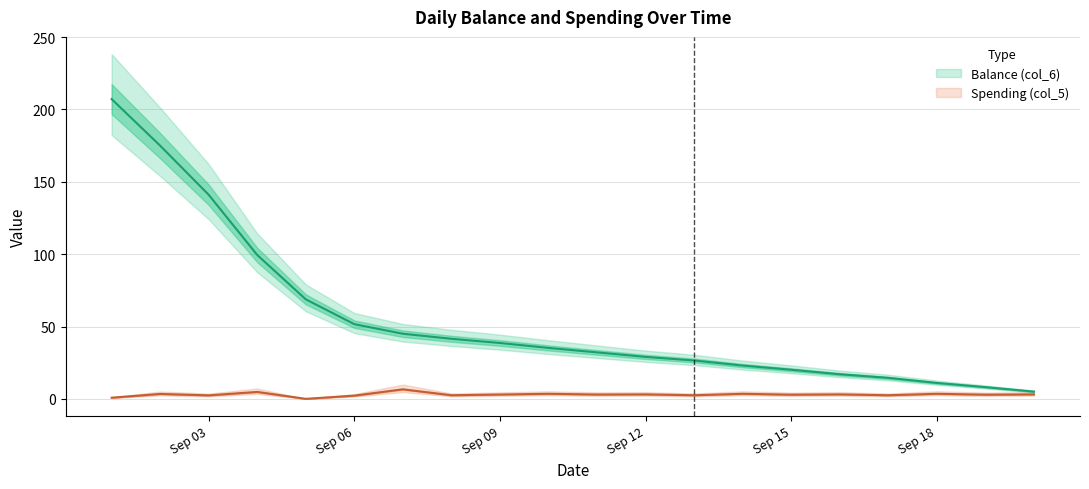

Where is the first local maximum for Spending (col_5)?

2013-09-02